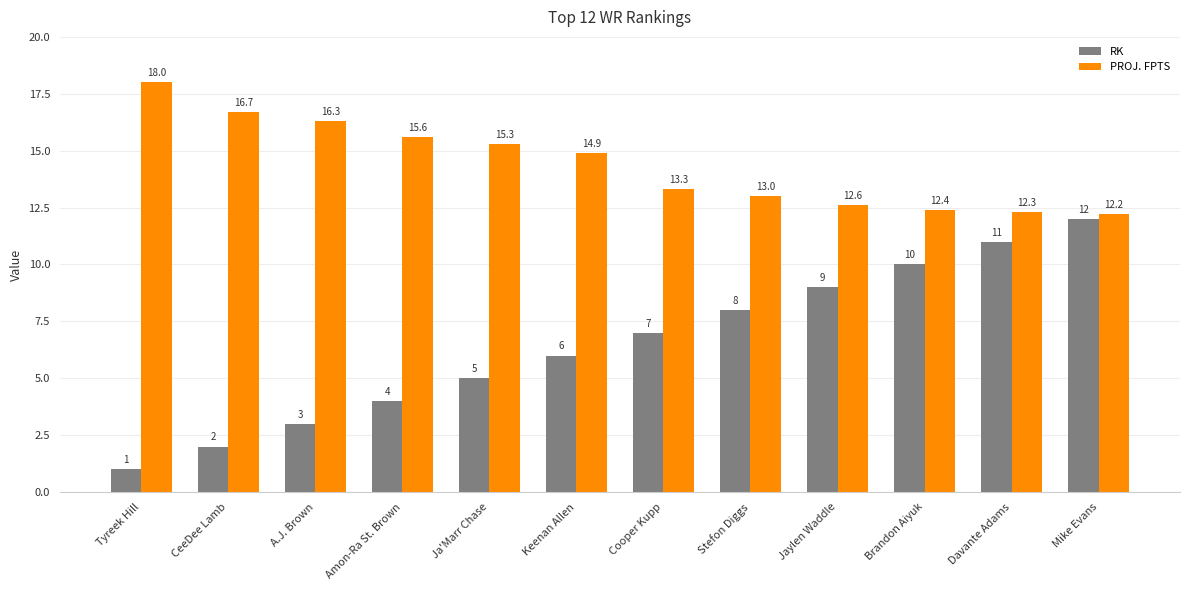

Where is RK nearest to the value 6?

Keenan Allen